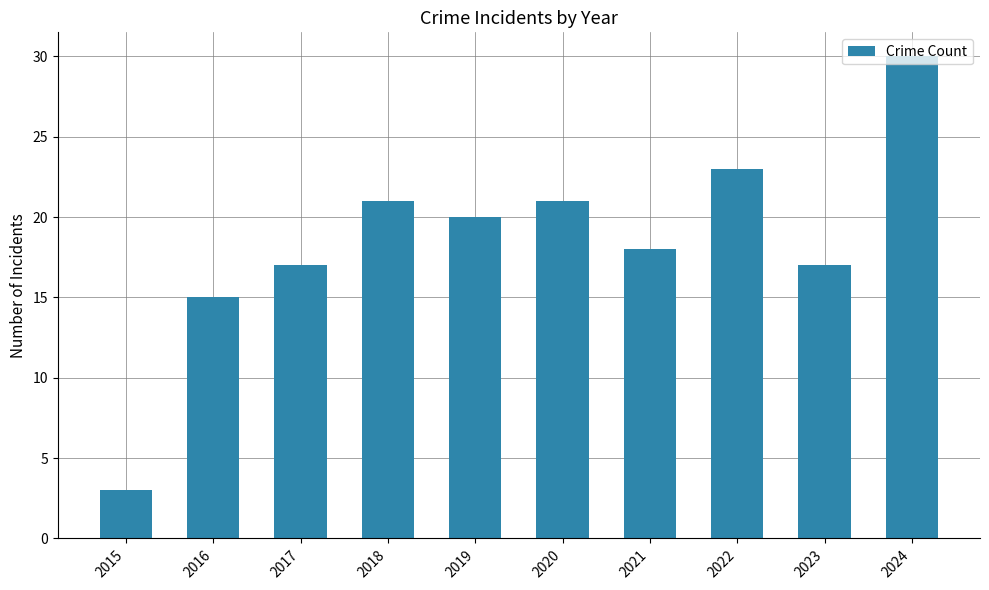

Reading right to left, transcribe all the data shown in this chart.

2024=30	2023=17	2022=23	2021=18	2020=21	2019=20	2018=21	2017=17	2016=15	2015=3